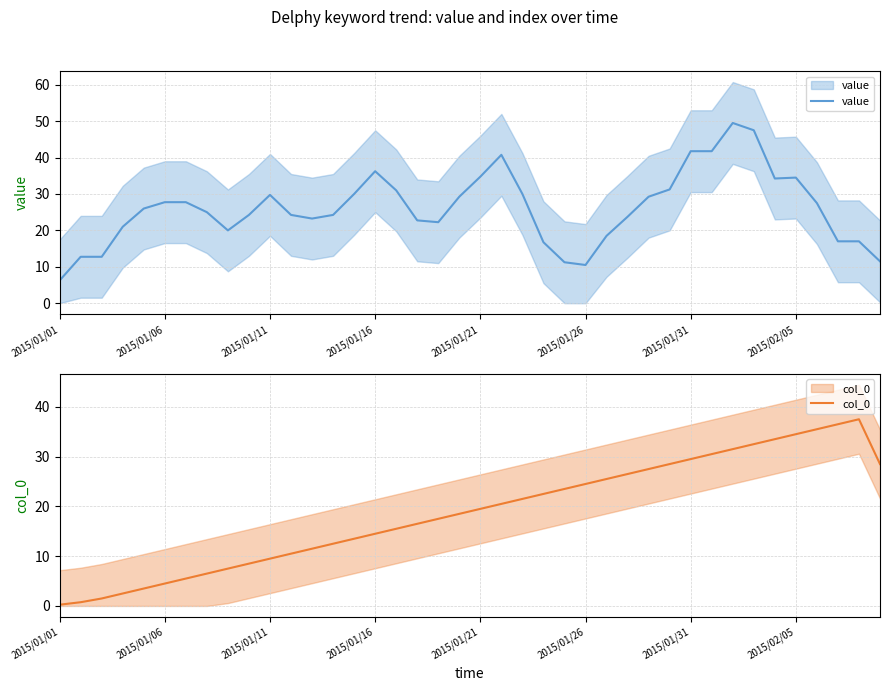

Which category has the lowest value in the col_0 series?

2015/01/01